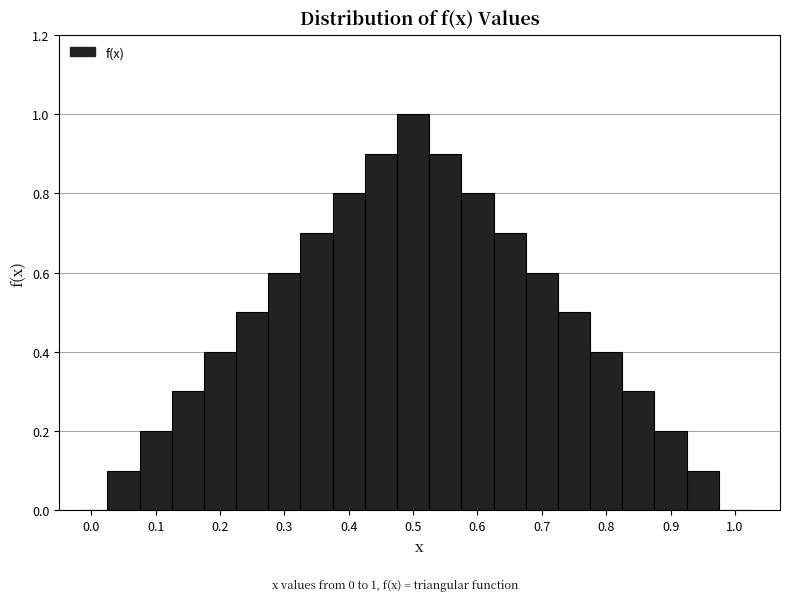

Over which range of the x-axis is the bar tallest?

0.475 to 0.525